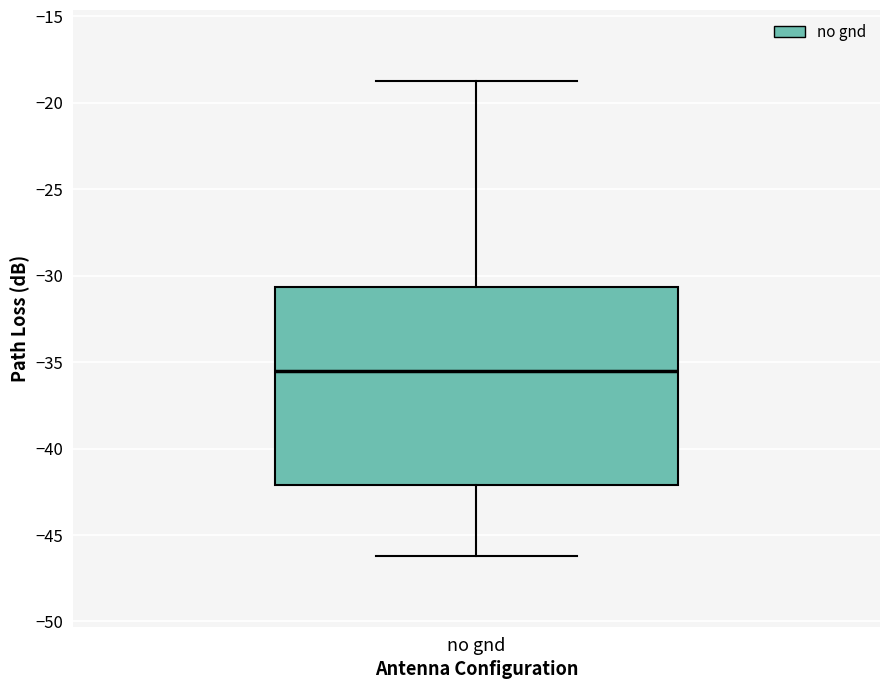

Transcribe this box plot: give where the median line is, the range the box spans, and where the two whiskers end, as read against the y-axis. The values are not printed on the chart, so give them approximately, as read against the axis.

median -35.5, box -42.0 to -30.5, whiskers -46.0 to -19.0